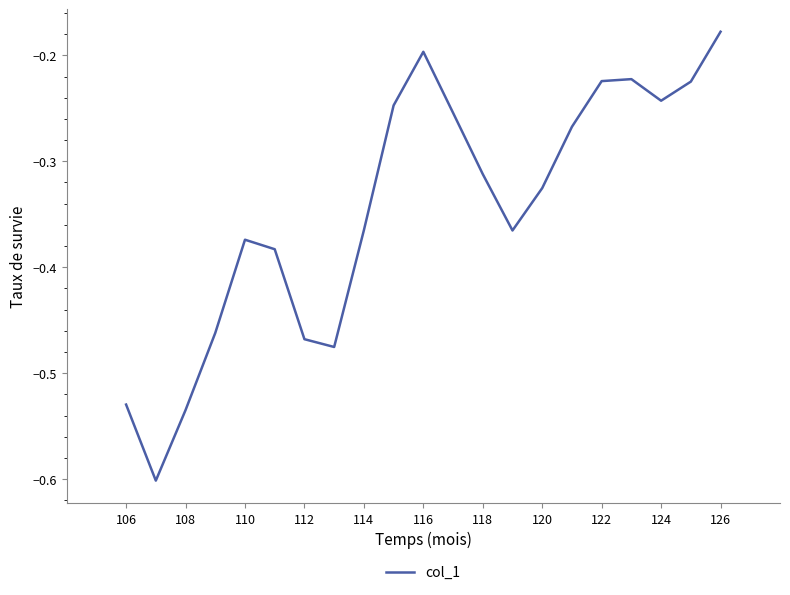

True or false: the data has more than 0 interior local peaks.

True